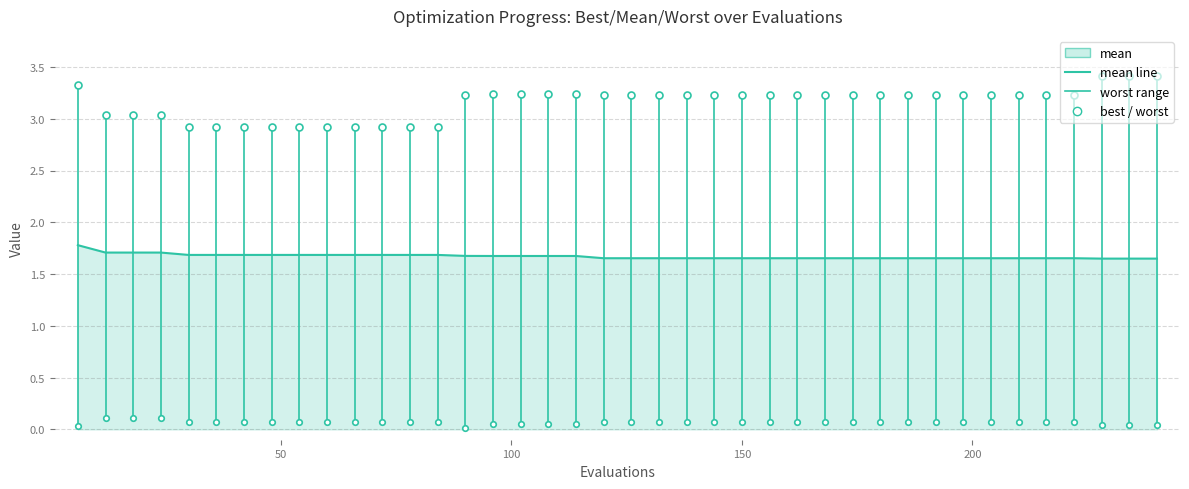

What is the difference between the worst values at 114 and 54?

0.3